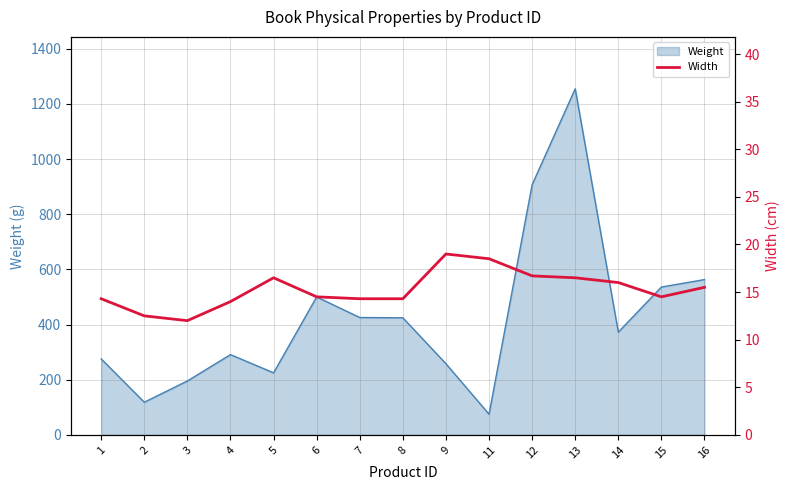

What is the sum of all values?

229.1